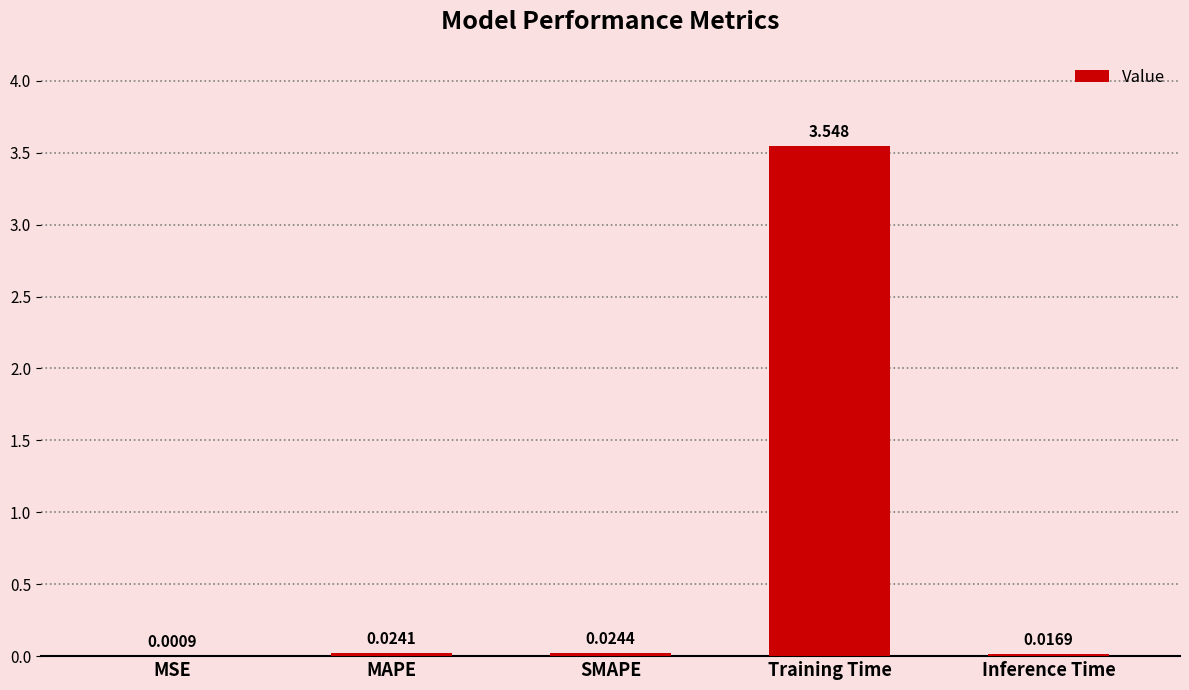

Which has a higher value, Inference Time or SMAPE?

SMAPE